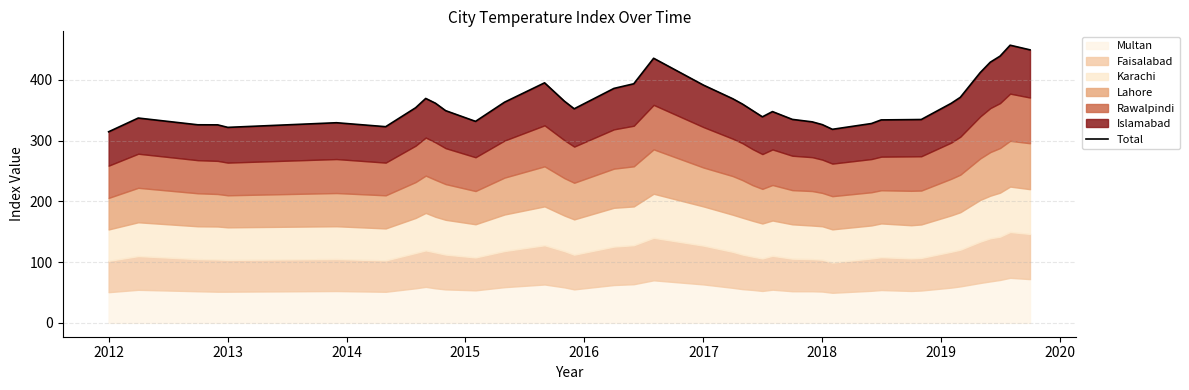

How many interior local valleys (lower than both neighbors) does the data have?

6